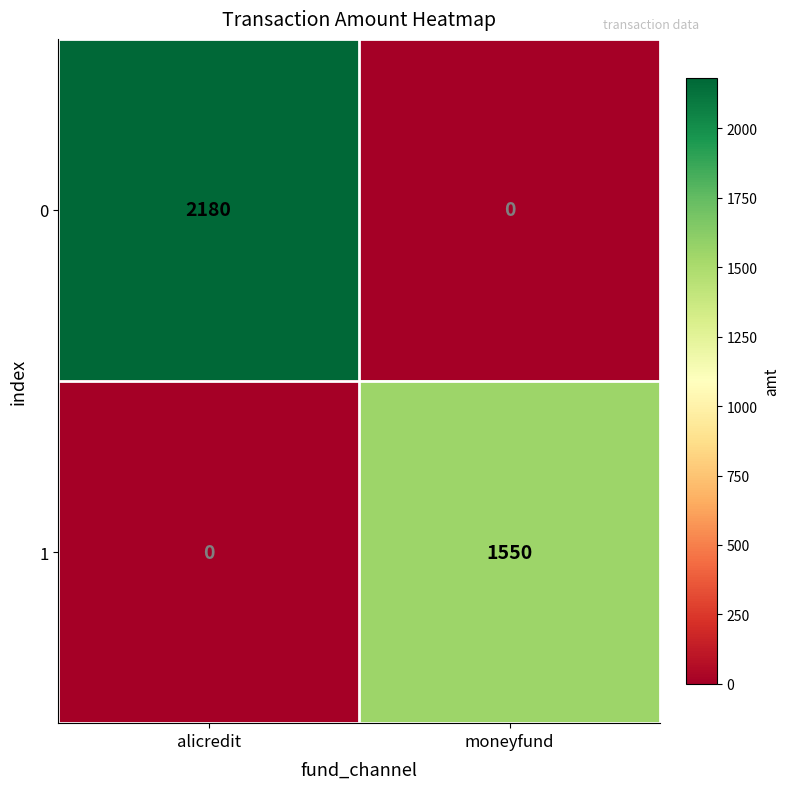

Reading left to right, list all the values displayed in this chart.

0: 2180	0
1: 0	1550